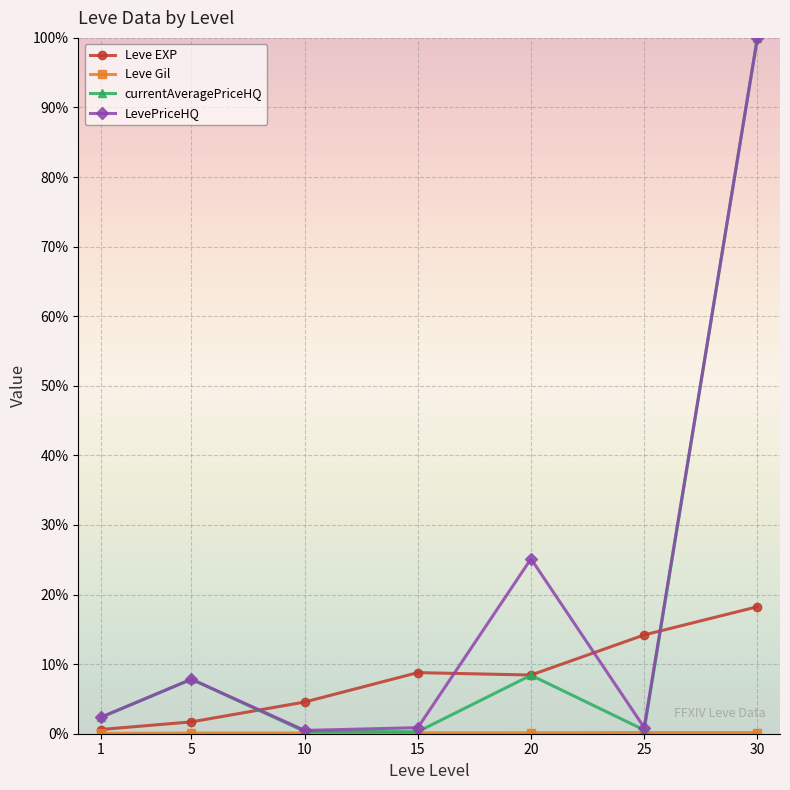

Does the chart have visible grid lines?

Yes